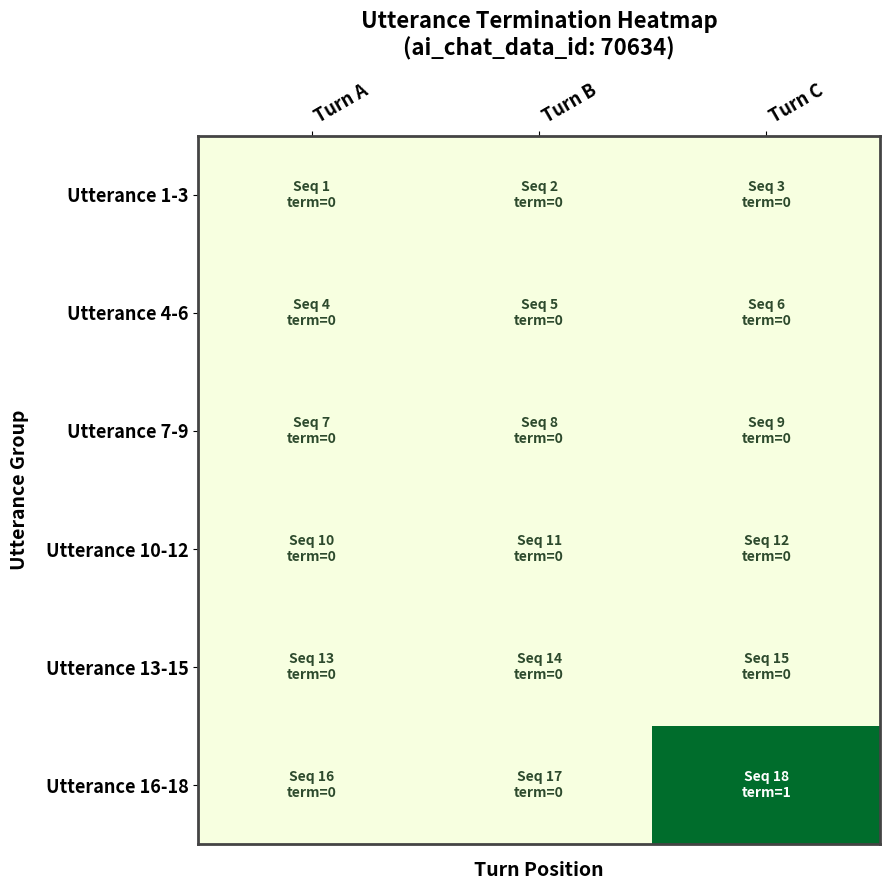

Which series has the largest range (max minus min)?

Utterance 16-18